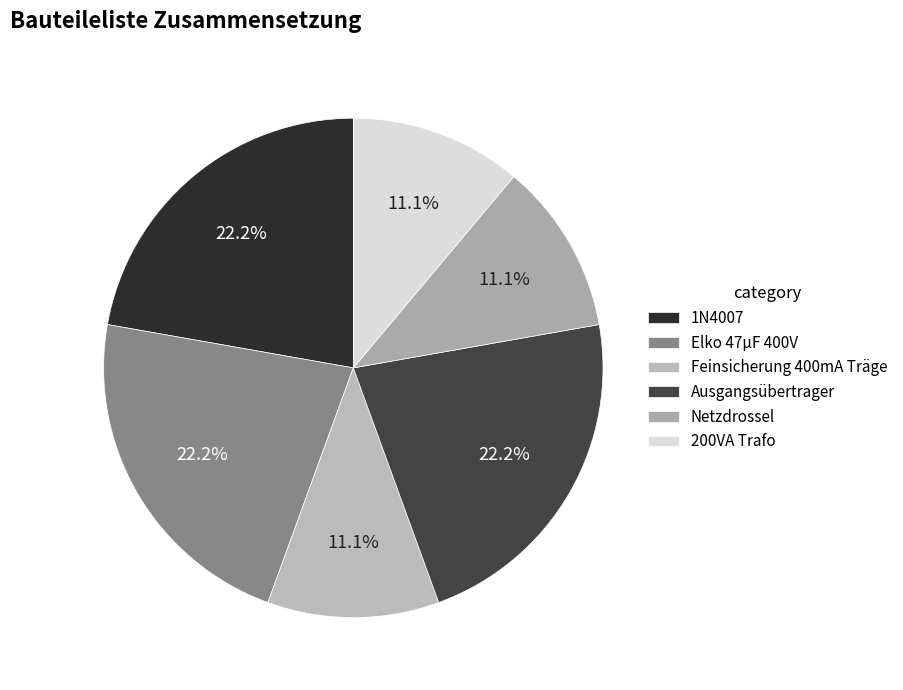

What percentage is NOT represented by Netzdrossel?

88.9%